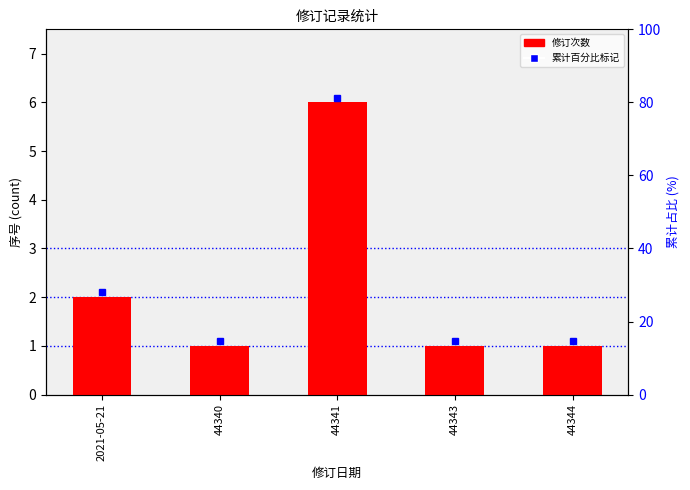

Reading left to right, transcribe all the data shown in this chart.

2	1	6	1	1